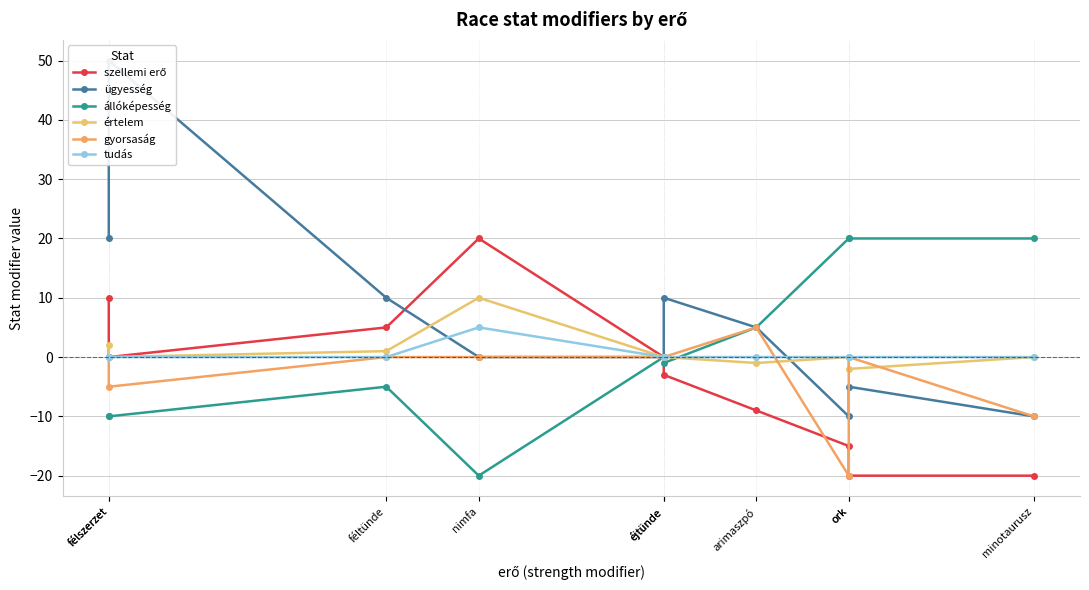

How many lines are shown in the chart?

6